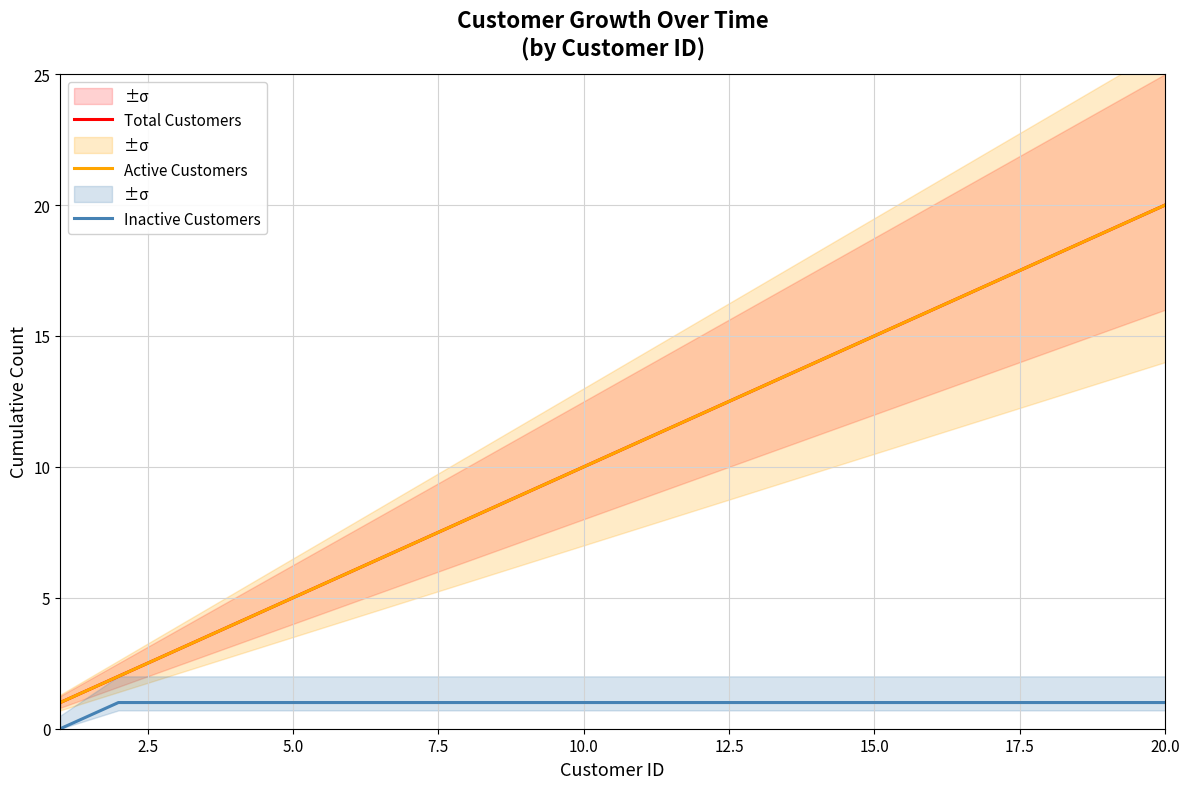

How many distinct data groups are displayed?

3